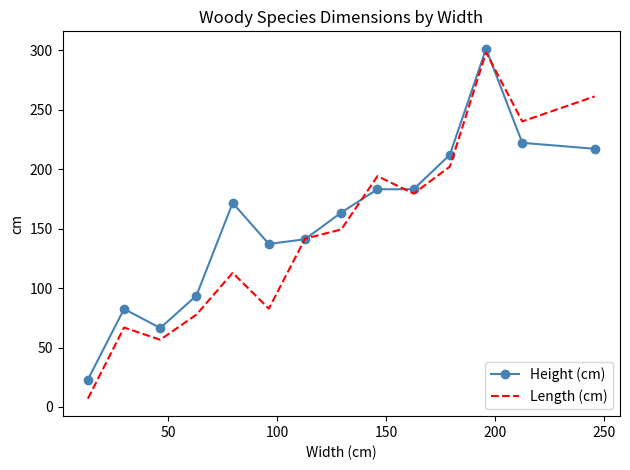

Which series has the largest range (max minus min)?

Length (cm)